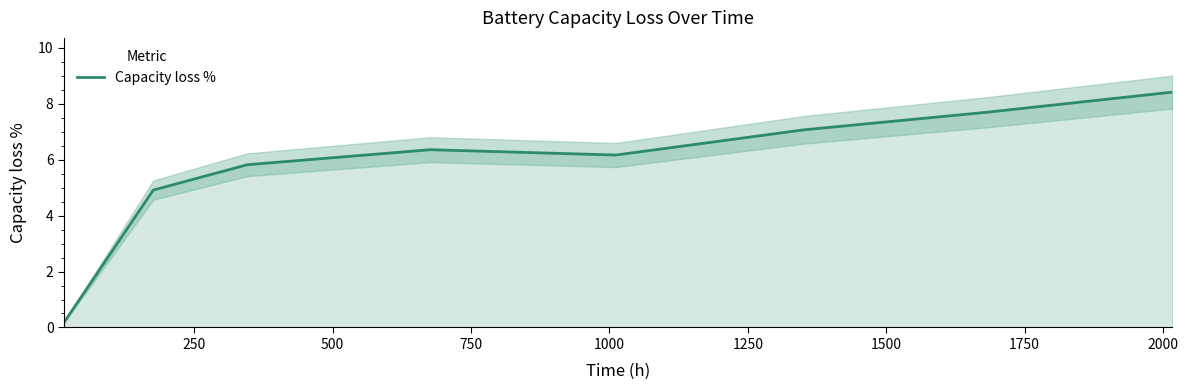

How many data points are above 6?

5